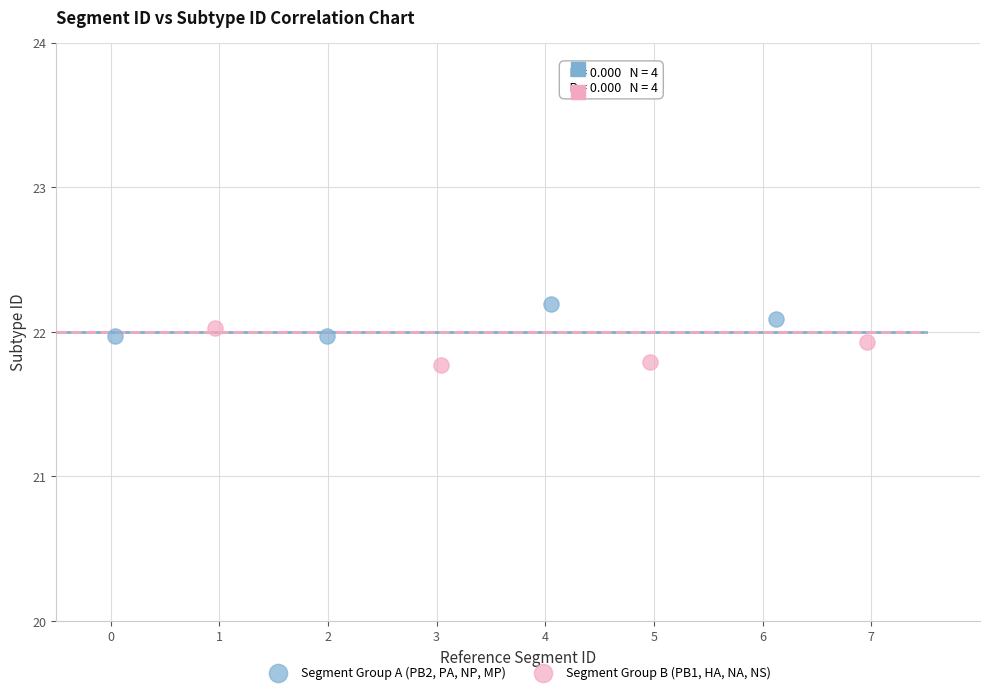

Which series has the widest spread of Y values?

Segment Group B (PB1, HA, NA, NS)